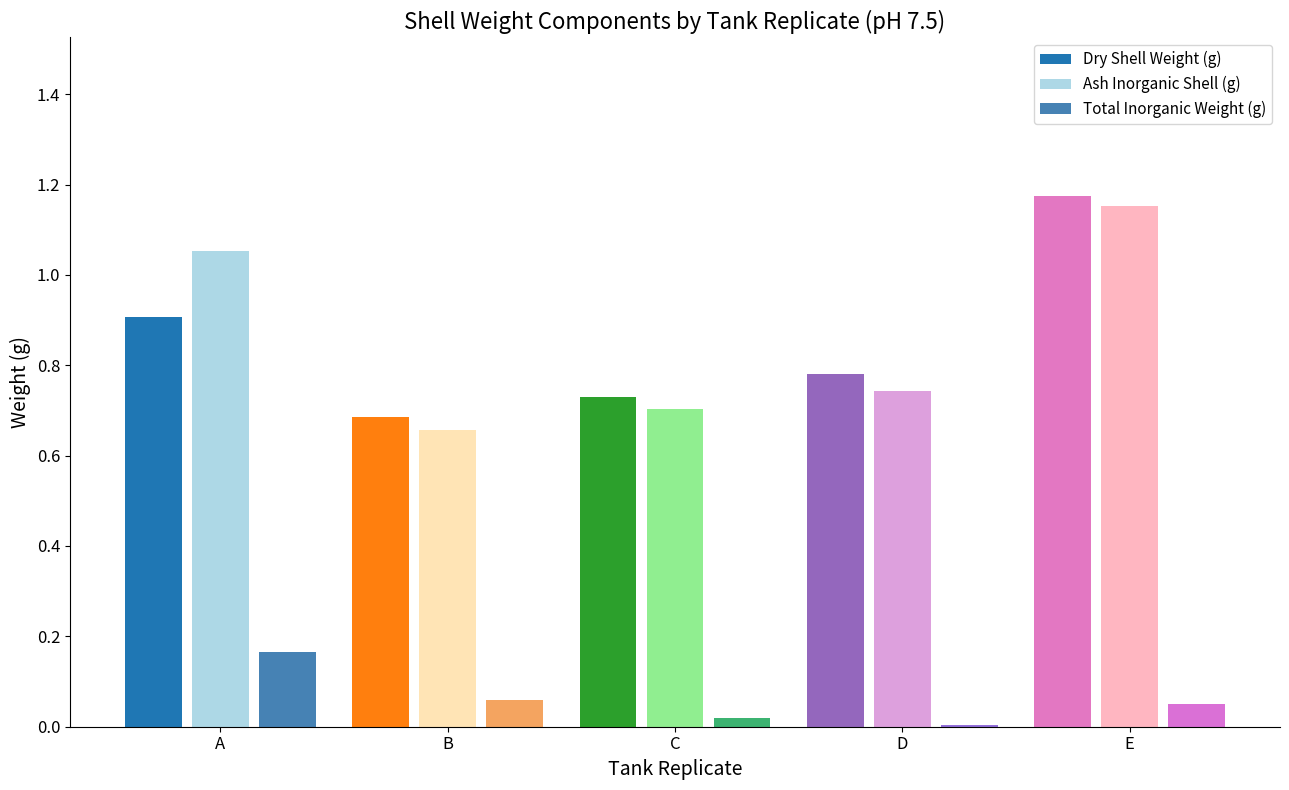

The value of Ash Inorganic Shell (g) at D is 1.1. True or false?

False